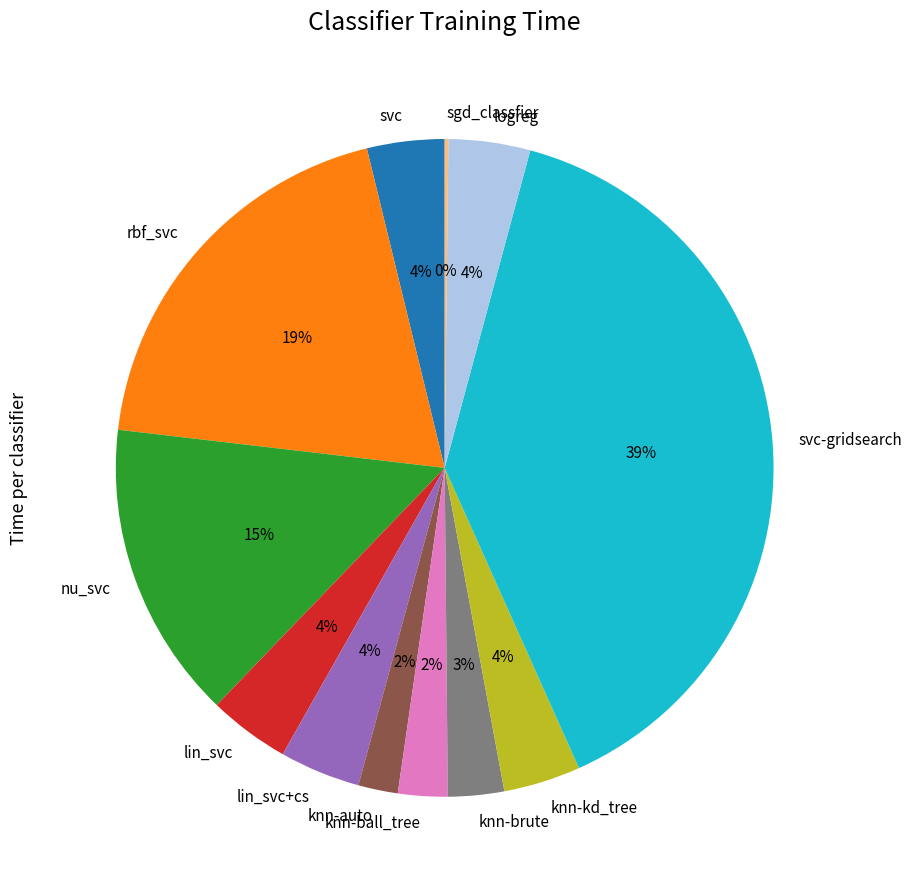

To the nearest percent, what portion does knn-ball_tree represent?

2%